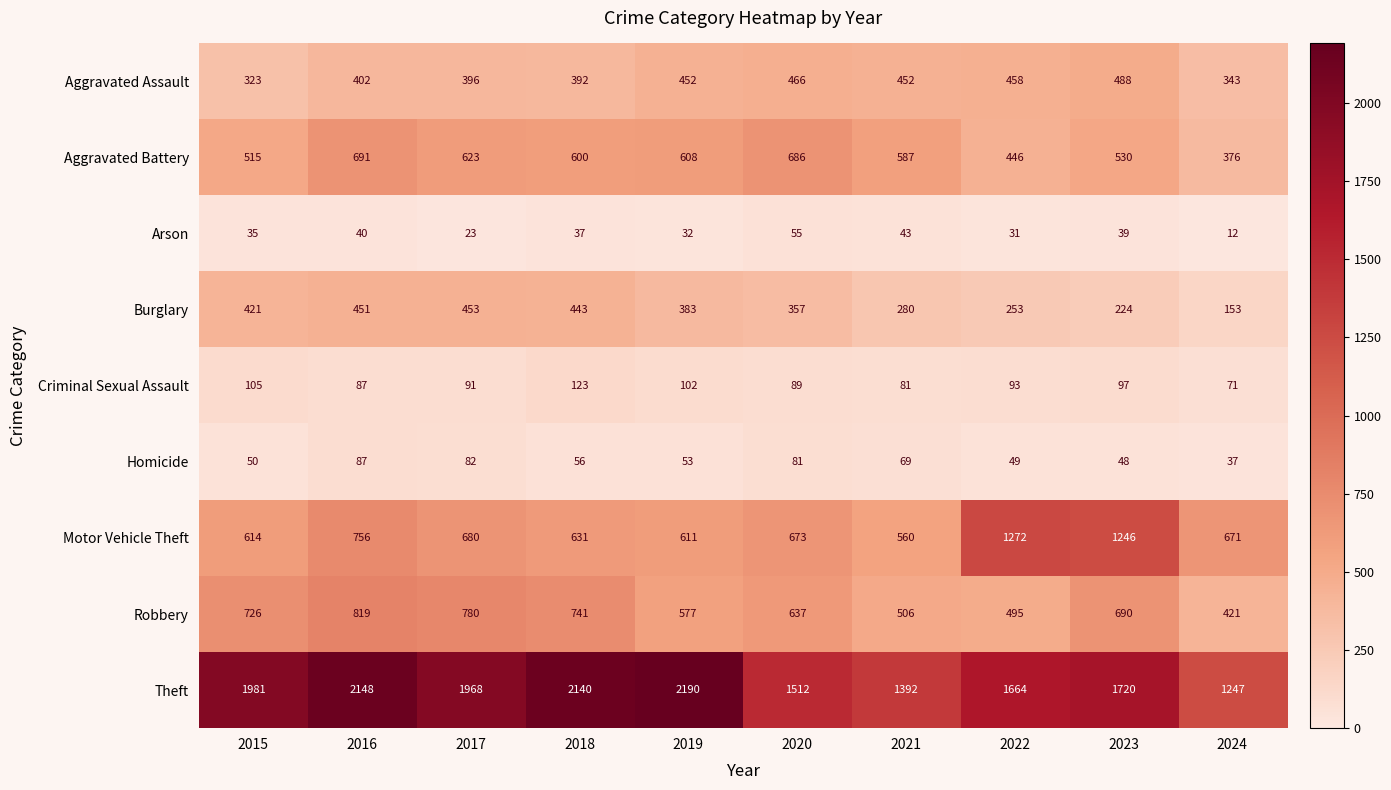

What is the sum of the Arson values at 2023 and 2020?

94